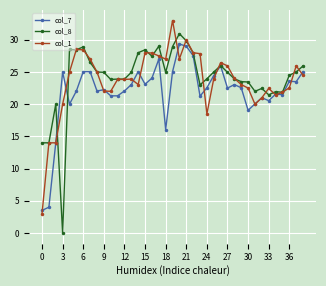

What is the sum of all col_8 values?

941.4